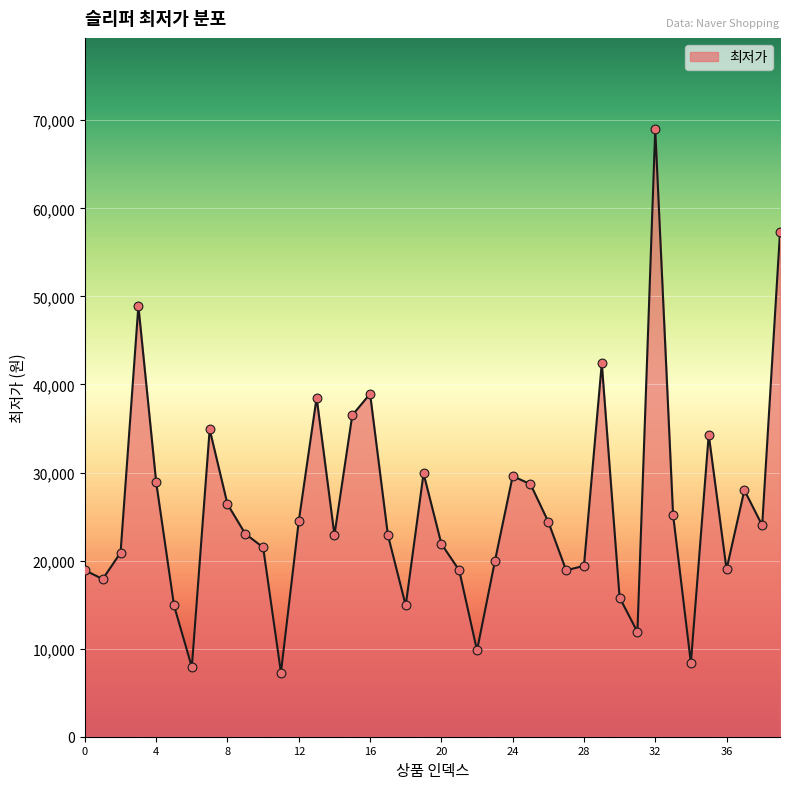

What is the minimum value shown in the chart?

7280